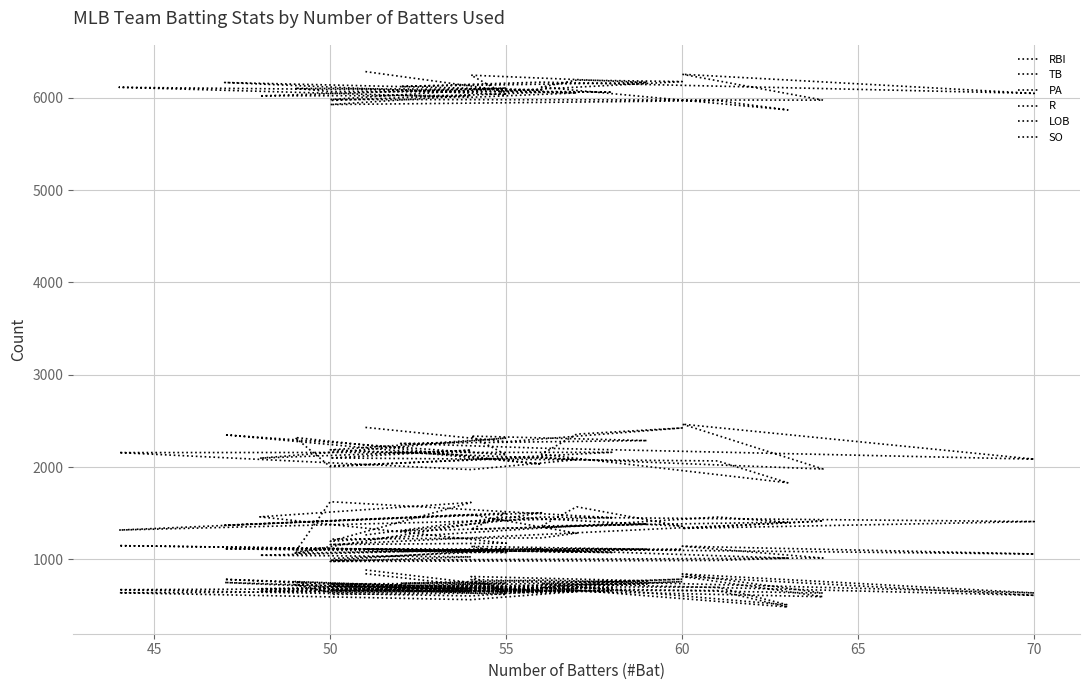

How many data points in R are less than 704?

15